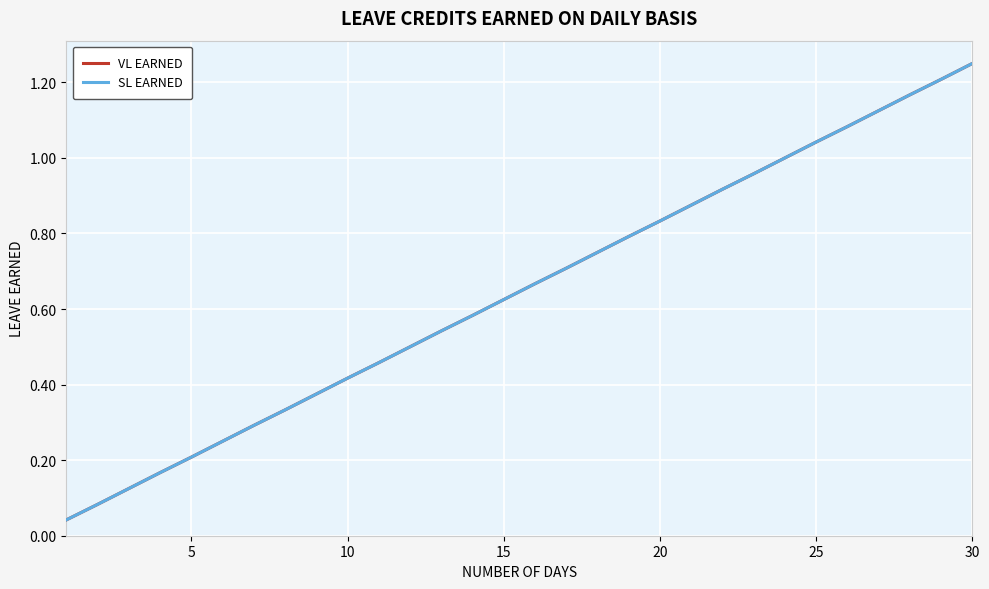

Is this an area chart (filled region under the line)?

No